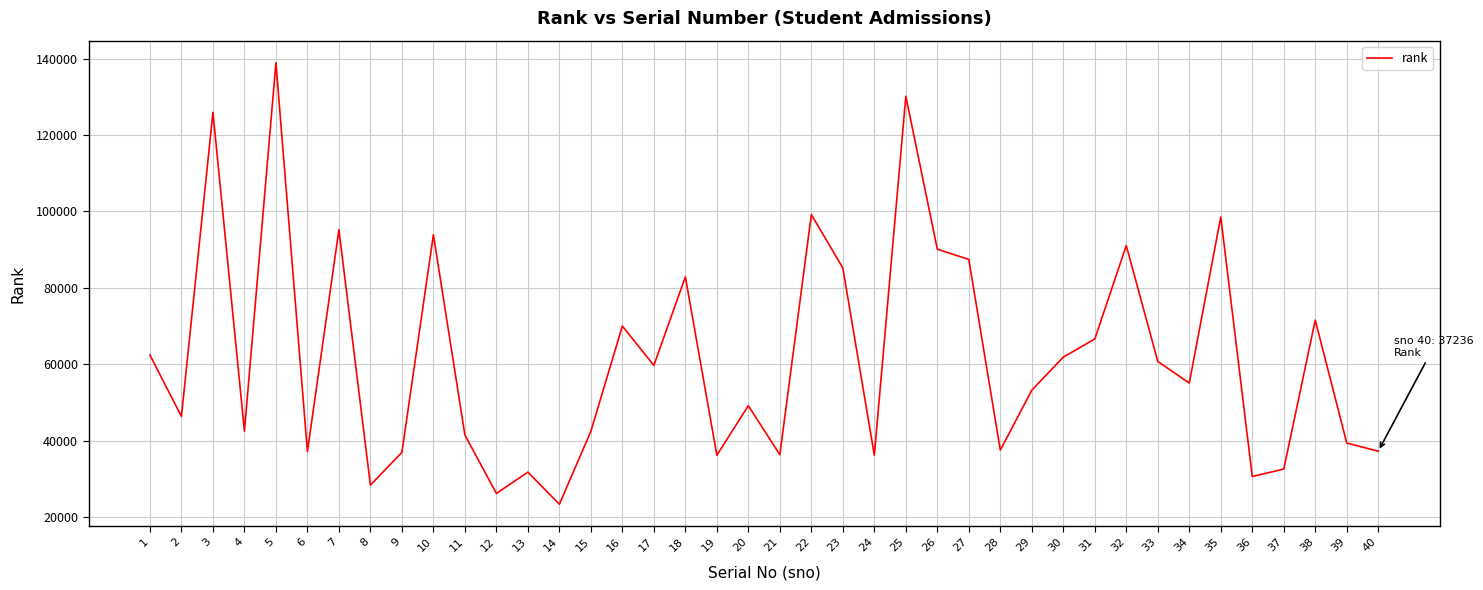

At which category does the chart reach its peak across all series?

5